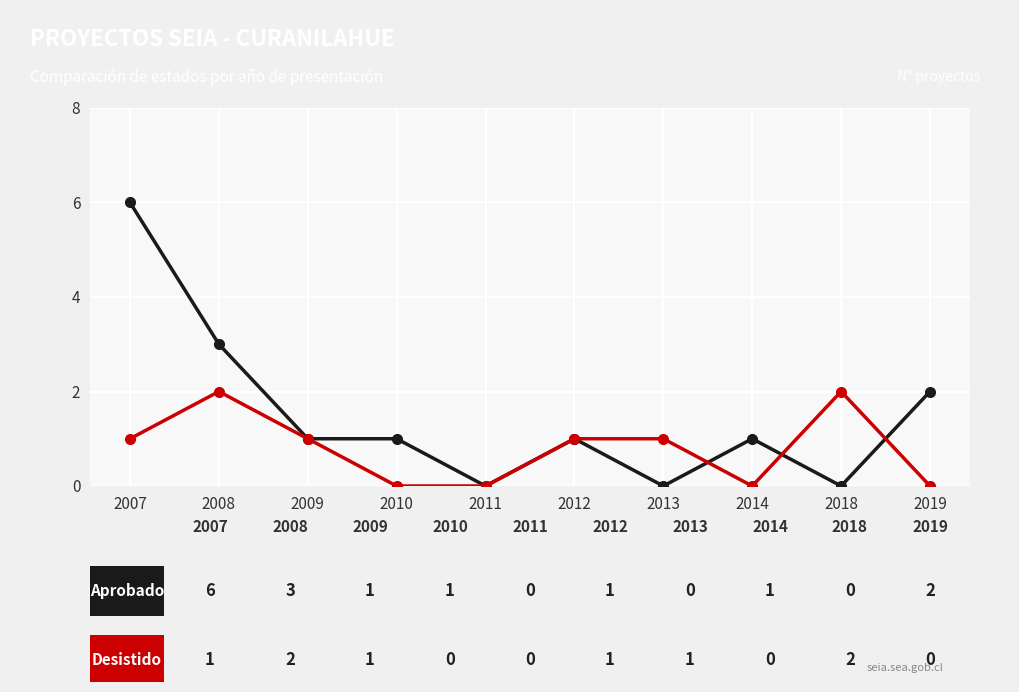

What is the total value across all series at 2008?

5